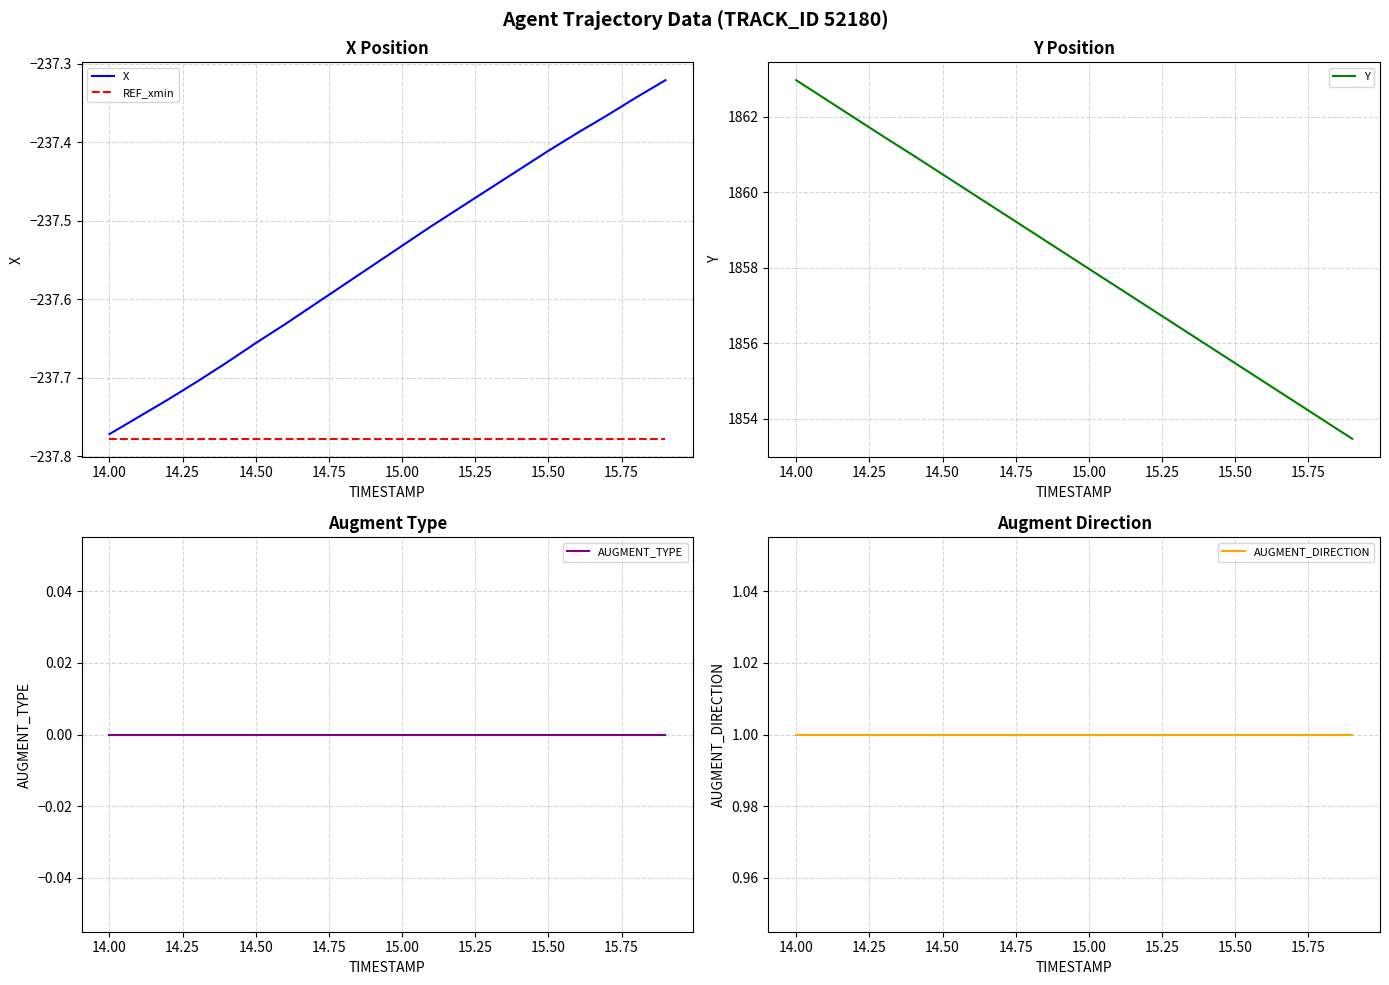

The value of Y at 15.50 is 1008.8. True or false?

False